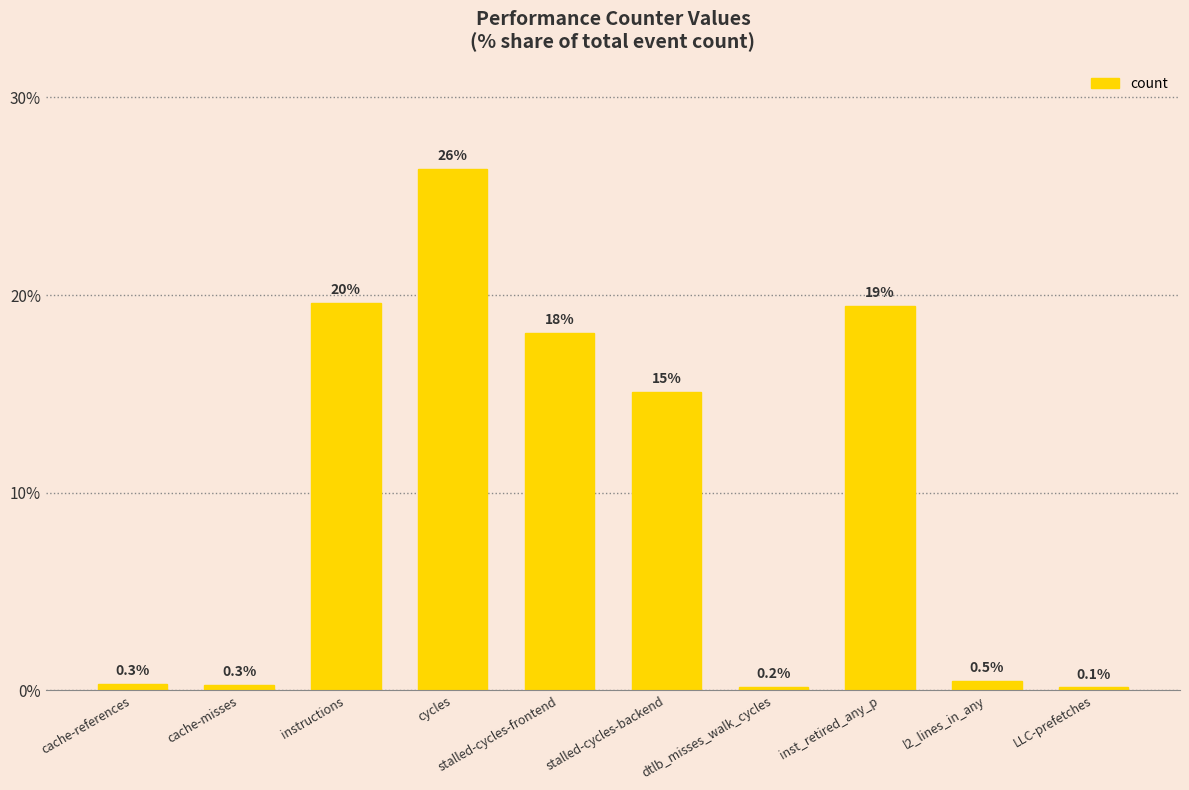

True or false: the data shows 0.3 at cache-misses.

True